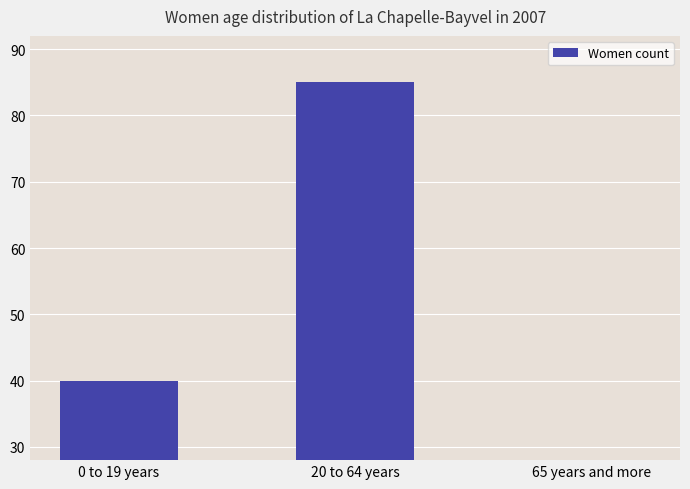

What position from the right is 0 to 19 years?

3